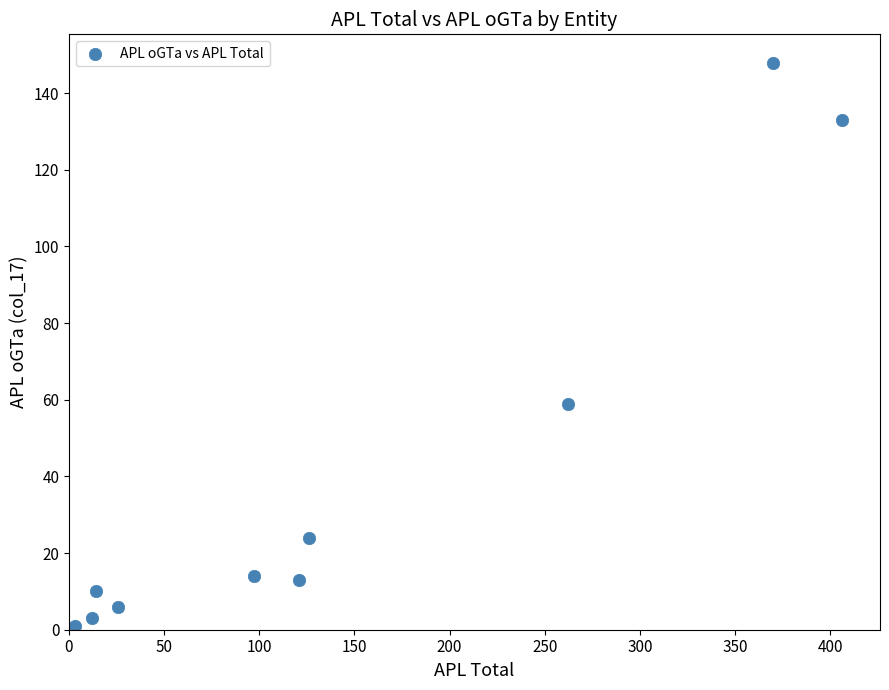

What is the average Y value?

41